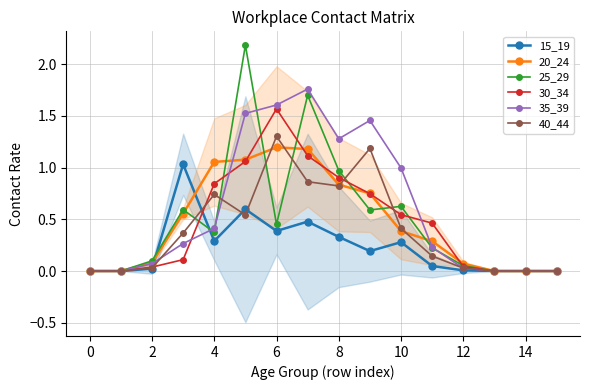

Is it true that 15_19 equals 0.3 at 10?

True